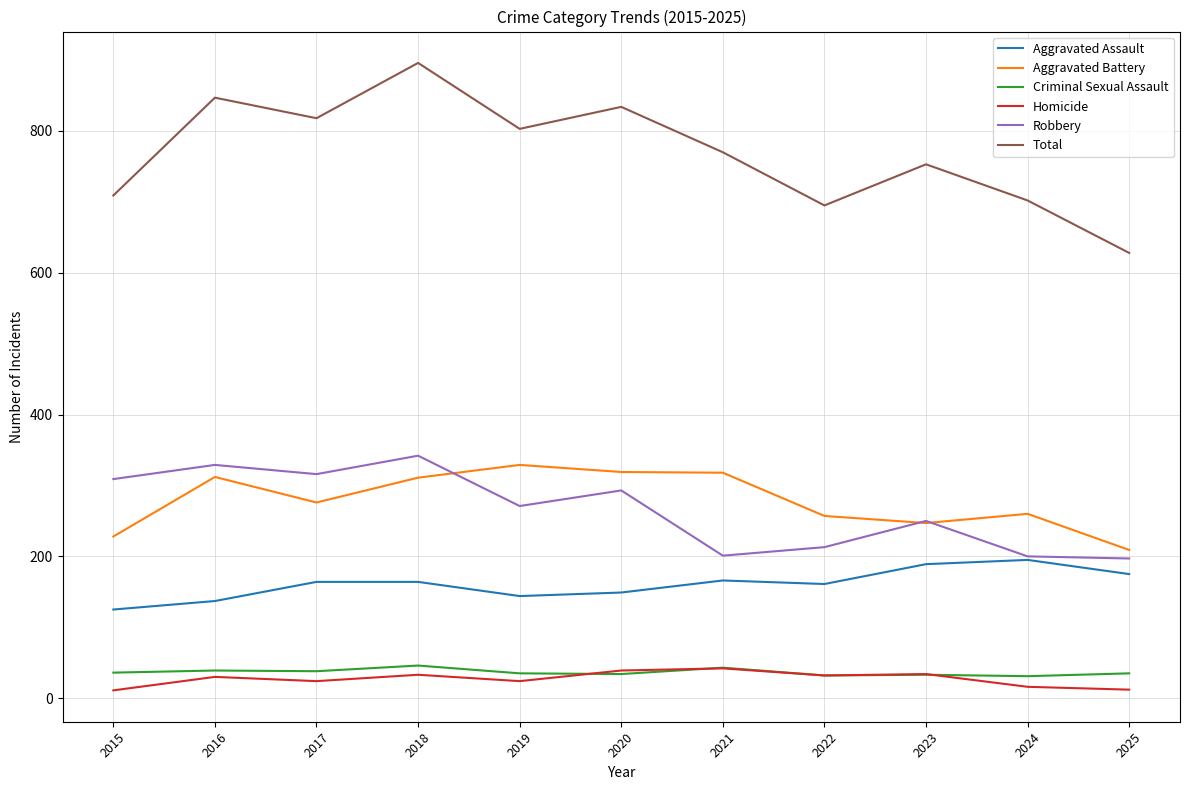

What is the total value across all series at 2023?

1506